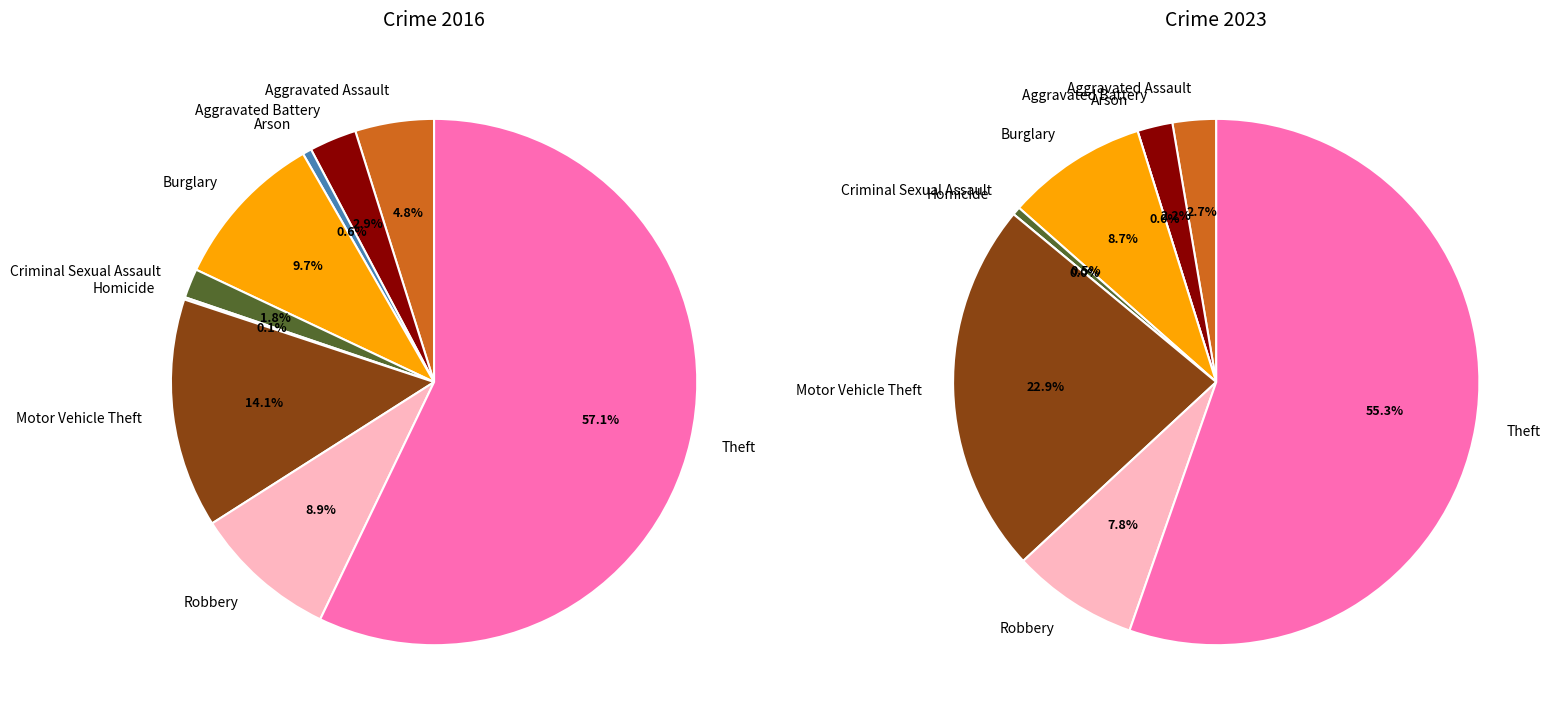

What percentage is the 3 slice, to the nearest percent?

9%